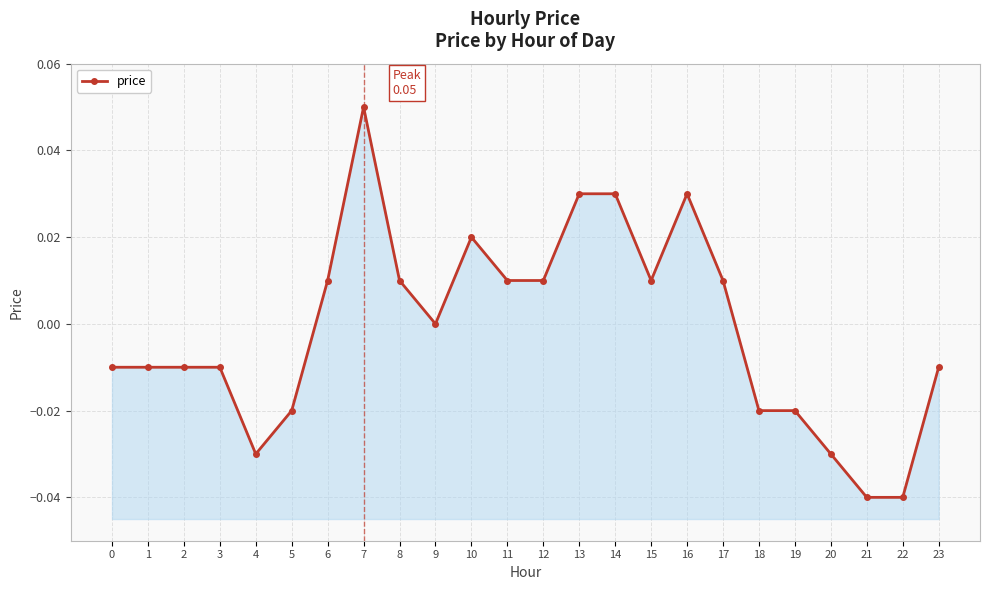

Which category has the lowest value across all series?

21